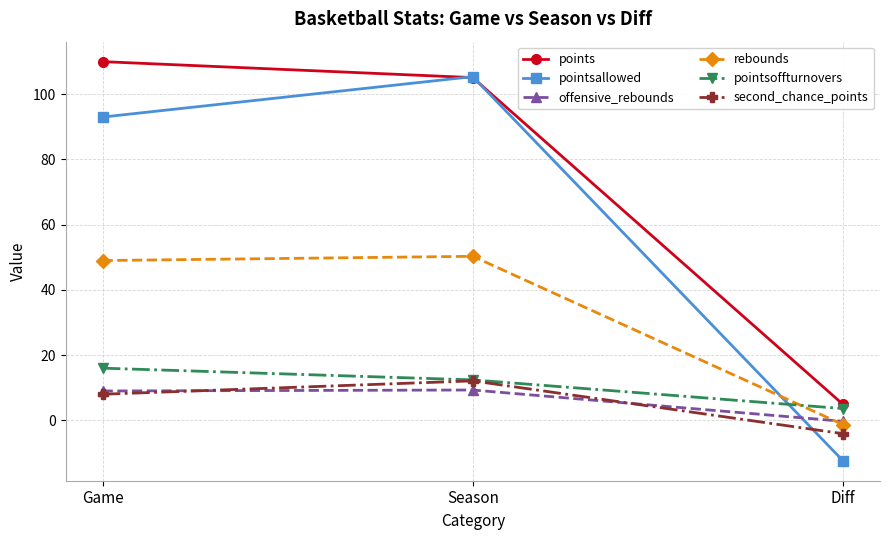

What value does the second_chance_points series have at Season?

12.1